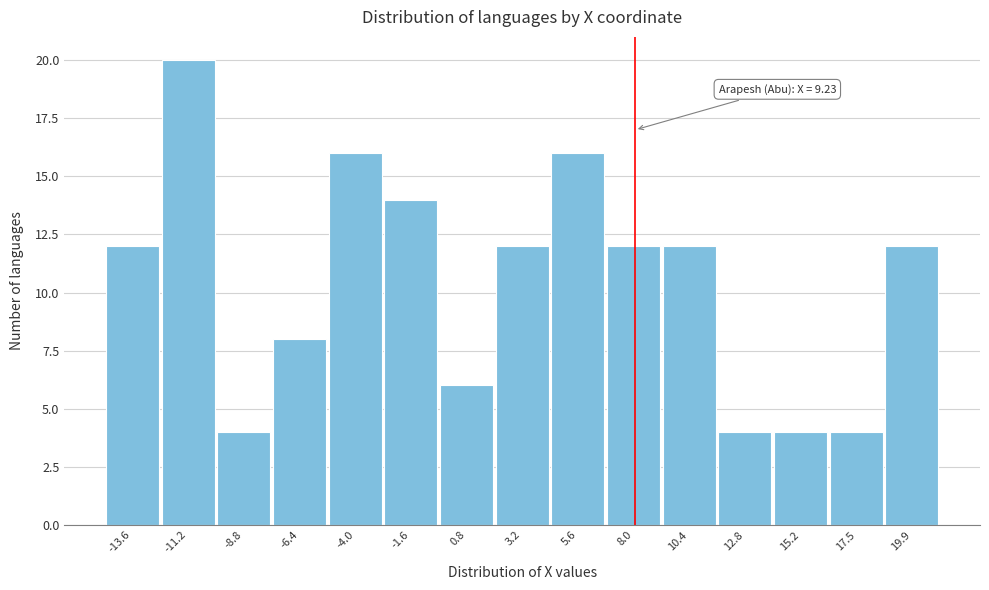

Reading left to right, list all the values displayed in this chart.

12	20	4	8	16	14	6	12	16	12	12	4	4	4	12